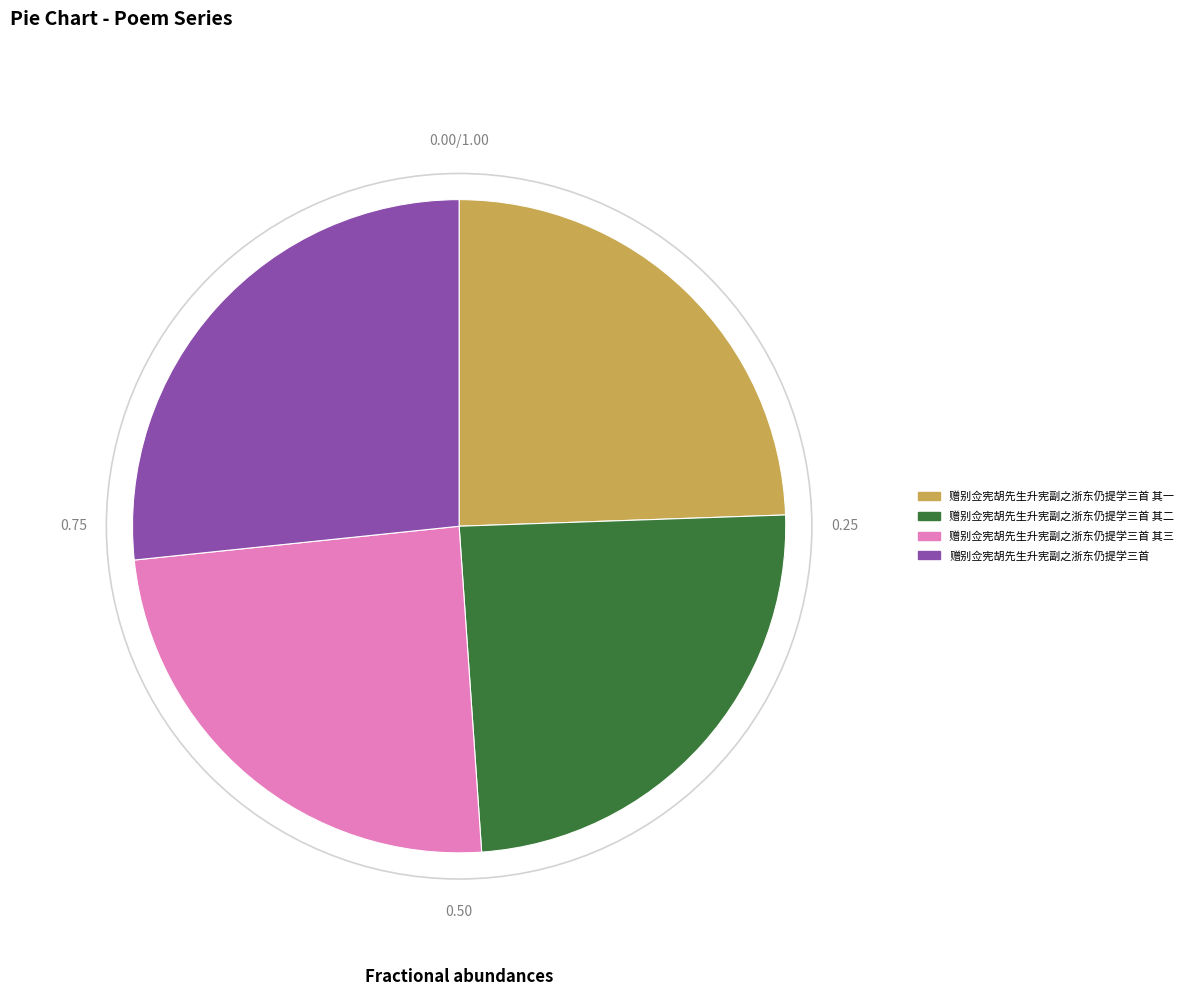

How many segments does this pie chart have?

4